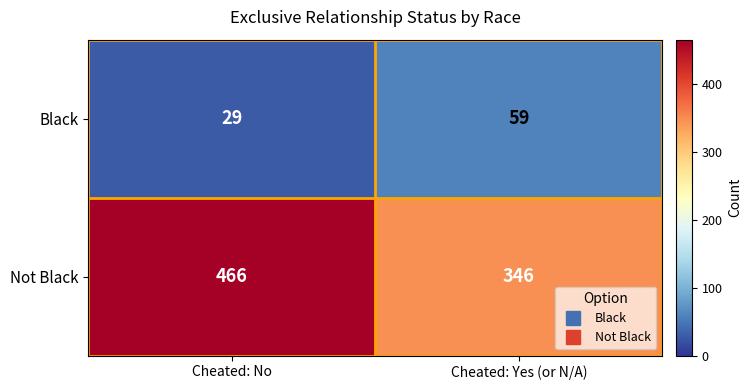

Which series has the widest spread of values?

Not Black